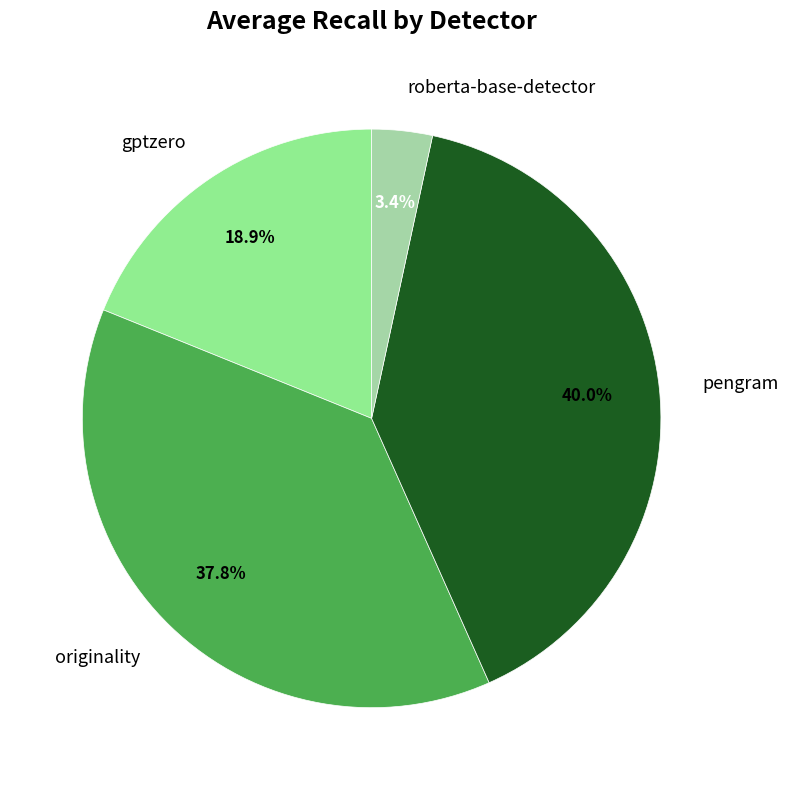

How much of the chart is everything except pengram?

60.0%